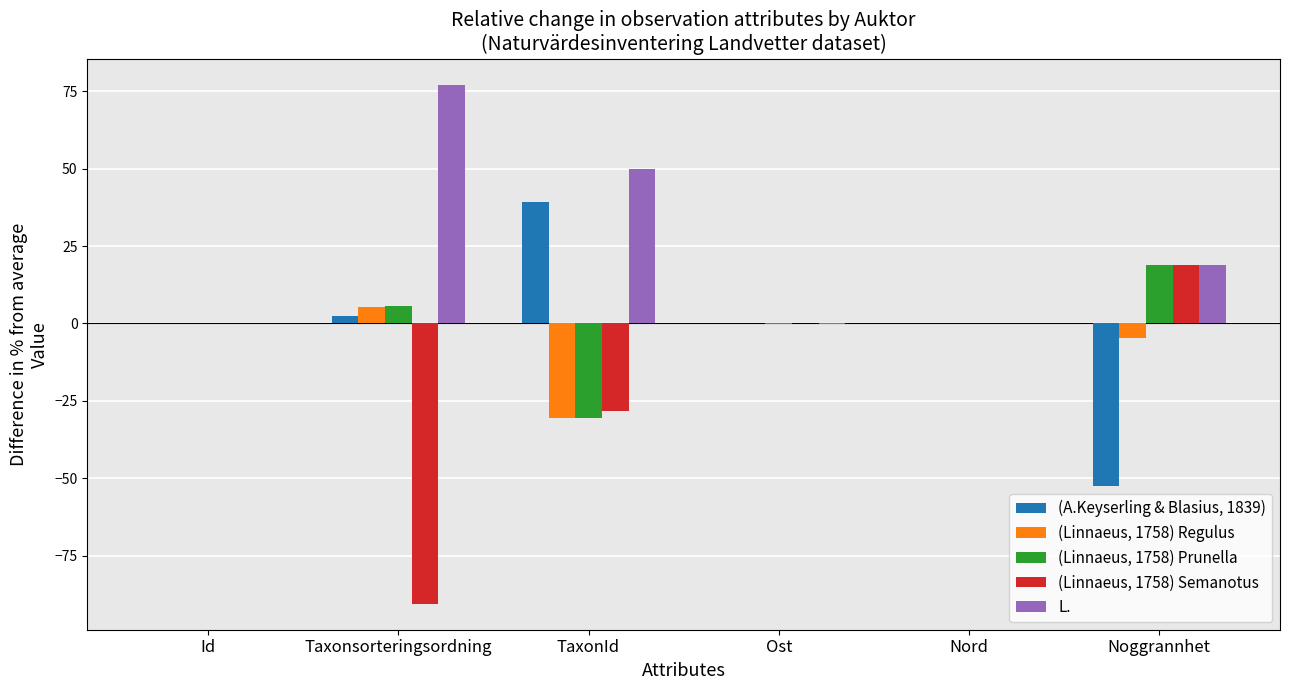

What is the sum of all (Linnaeus, 1758) Semanotus values?

-99.9